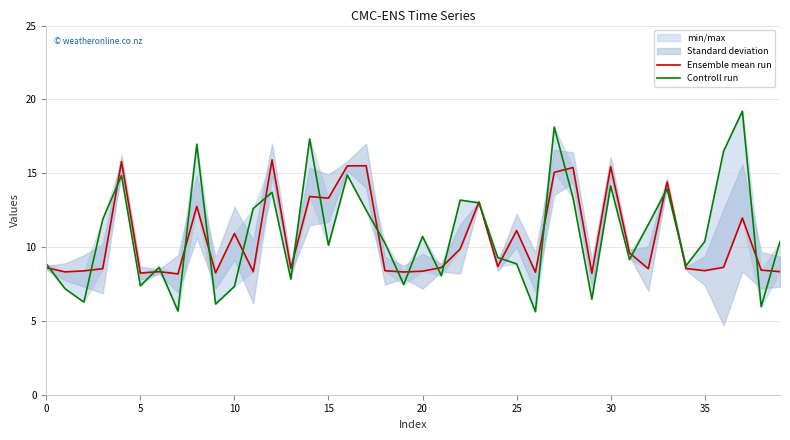

What is the maximum value for Ensemble mean run?

15.9